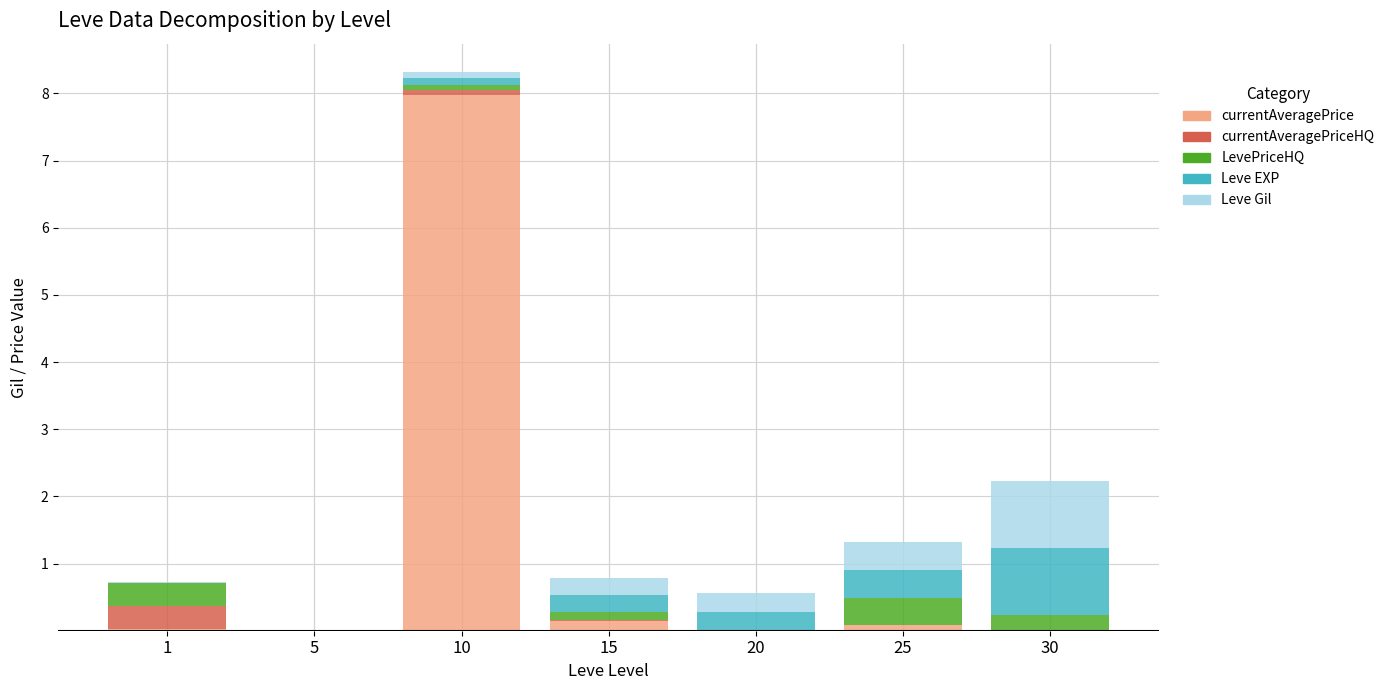

At which category is the sum across all series the highest?

10